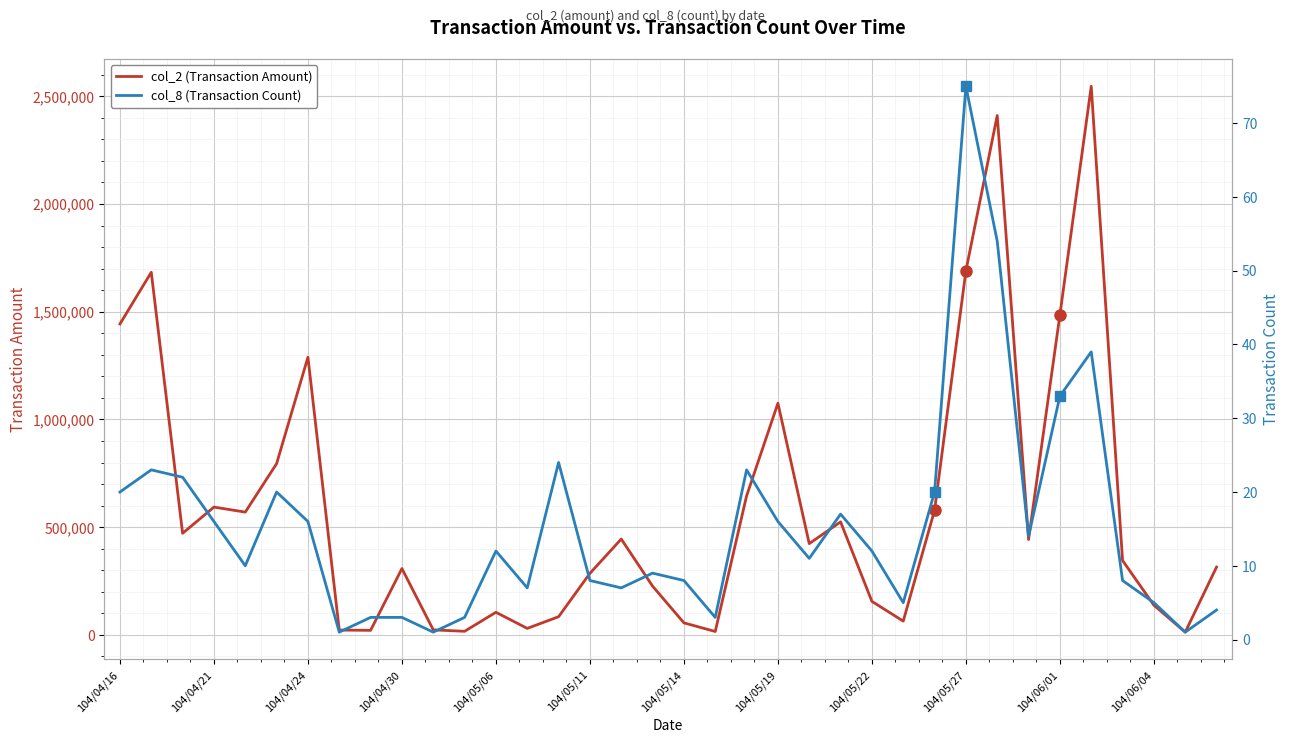

Between 25 and 104/05/14, which is larger?

104/05/14